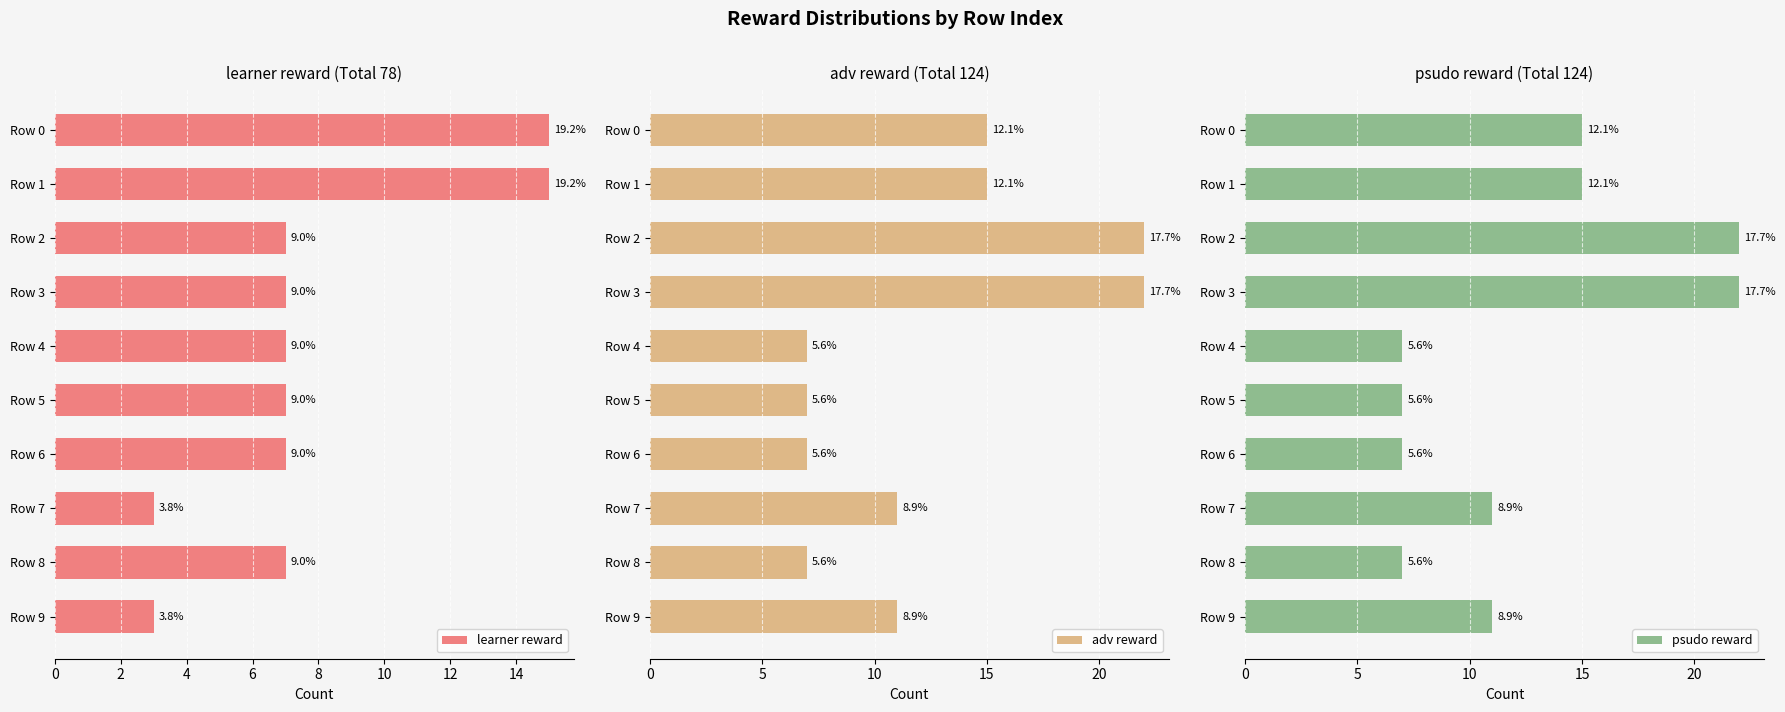

At how many categories does at least one series exceed 6?

10